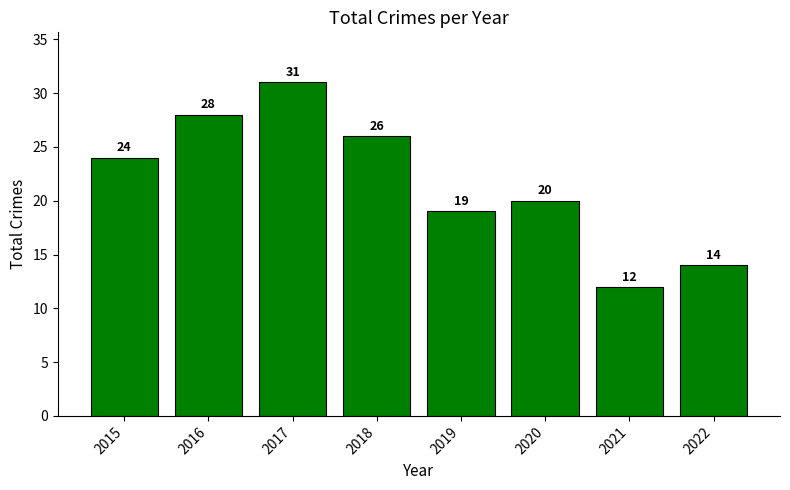

Rank the categories by value from lowest to highest.

2021, 2022, 2019, 2020, 2015, 2018, 2016, 2017